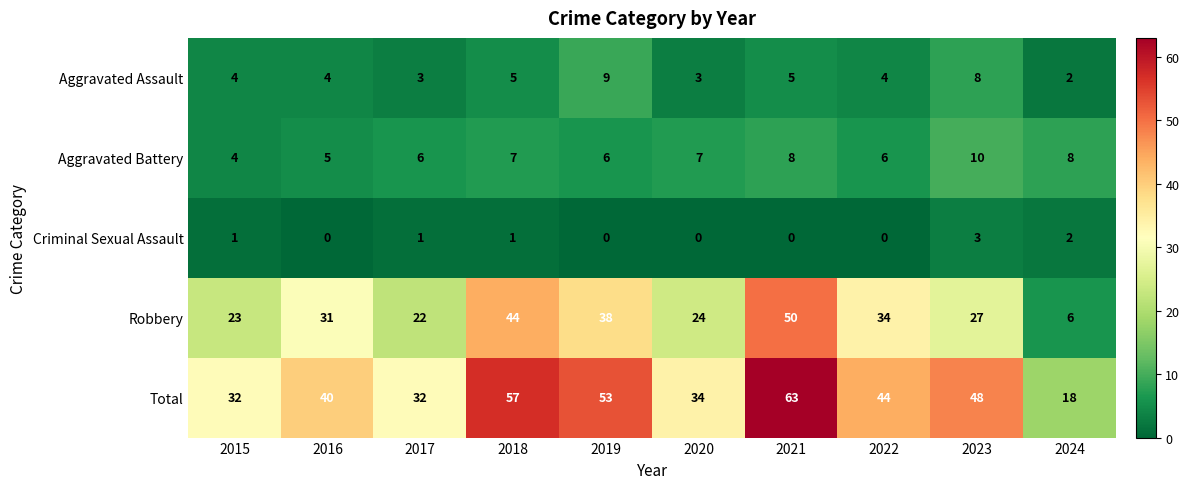

The Aggravated Battery series shows 11 at 2018. True or false?

False